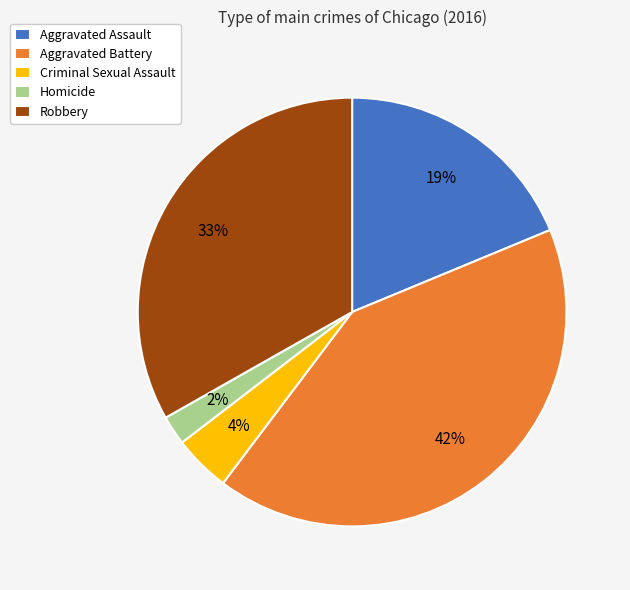

To the nearest percent, what is the difference between the Robbery and Criminal Sexual Assault slice percentages?

29%